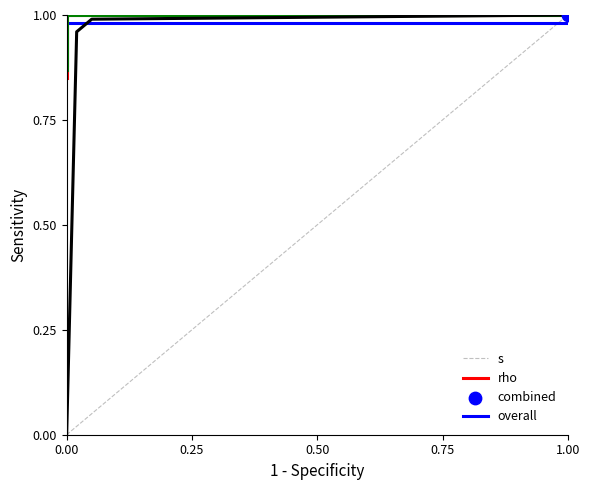

What are all the series names shown in the legend?

s, rho, combined, overall